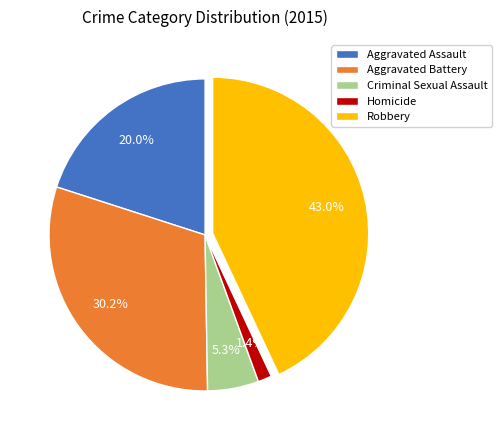

Do Criminal Sexual Assault and Aggravated Assault together represent more than half of the pie?

No